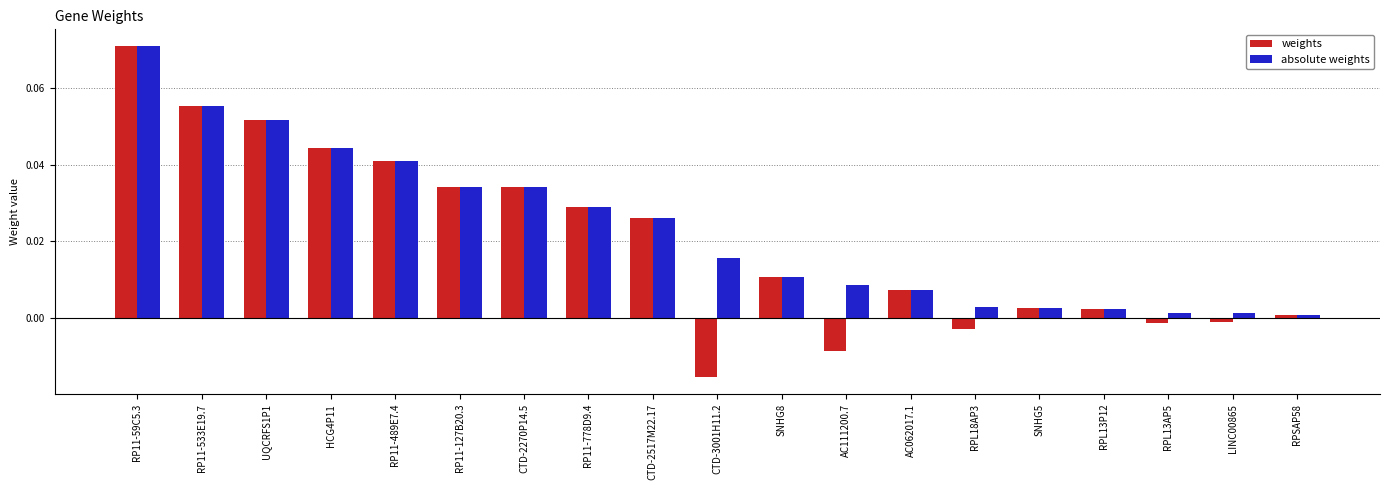

The value of weights at RPL13AP5 is -0.0. True or false?

True